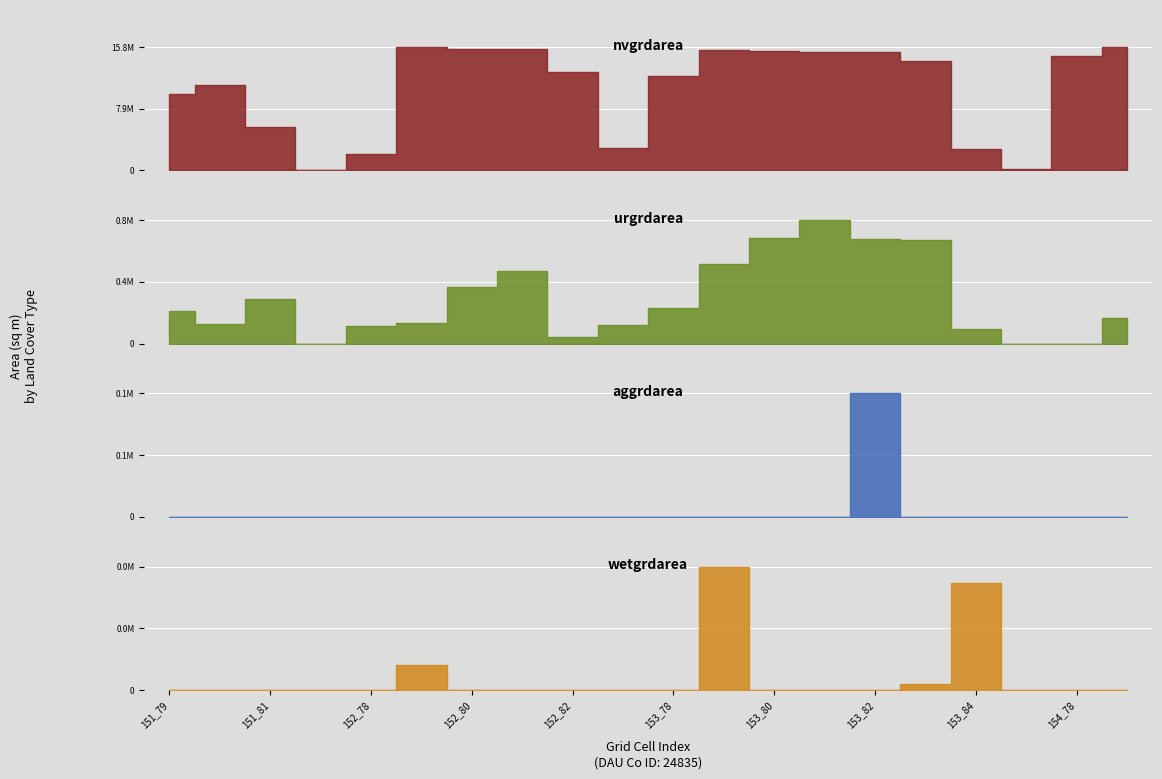

Between 152_80 and 154_78, which series saw the biggest shift?

nvgrdarea